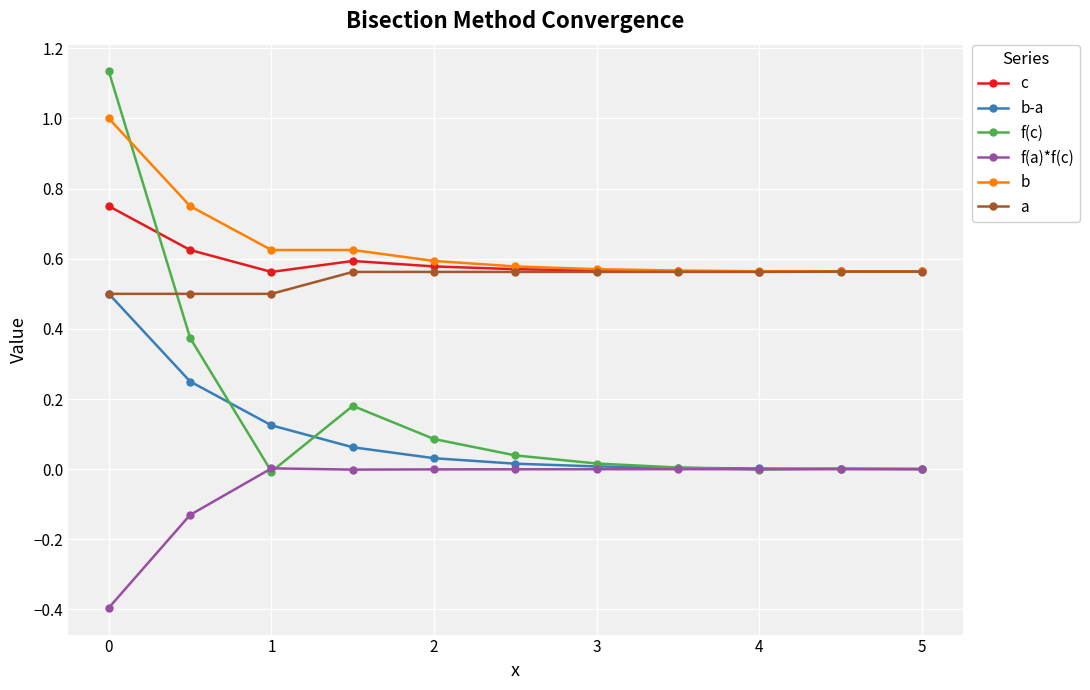

True or false: b-a and c intersect in this chart.

False